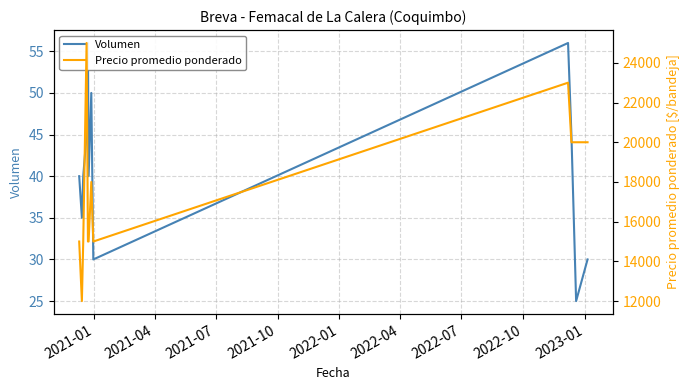

Count the Precio promedio ponderado values in the range 15000 to 20000.

9